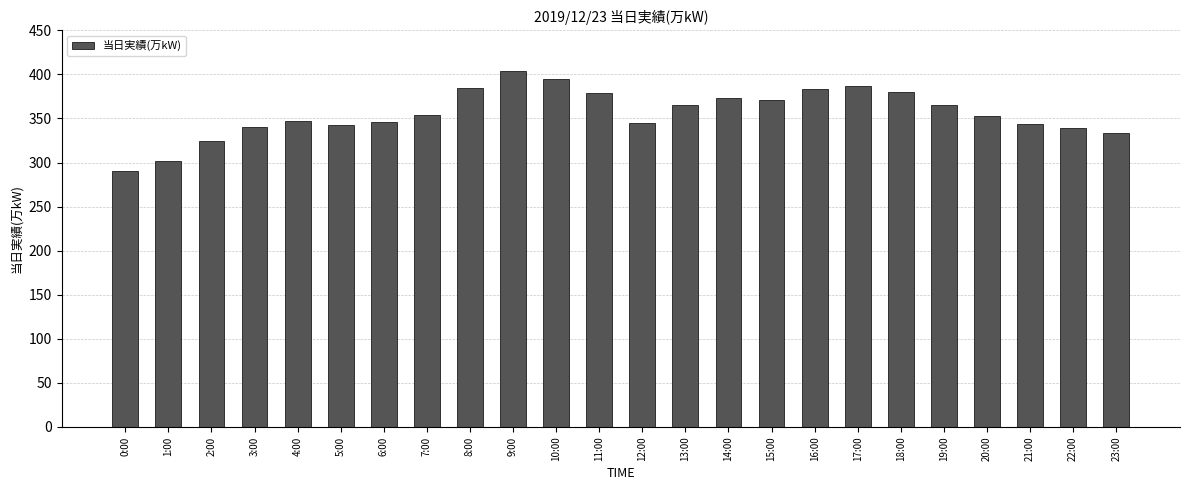

What is the value of the 7th bar from the left?

346